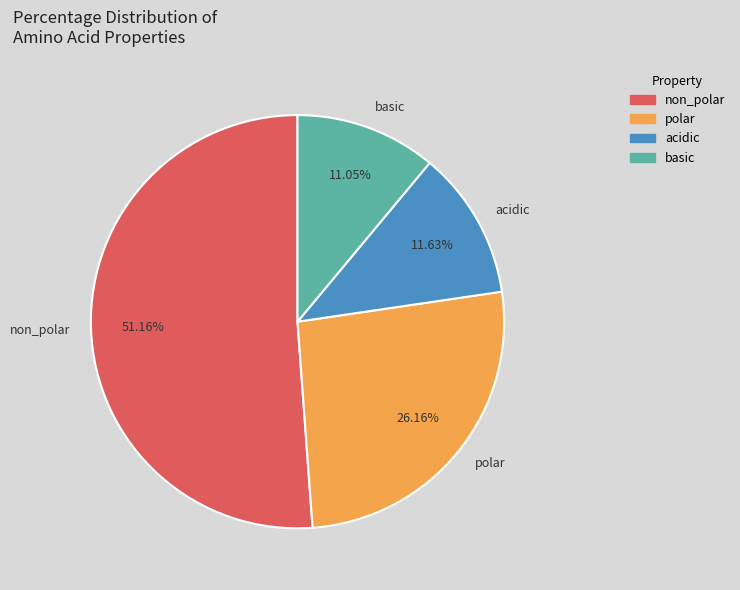

Is it true that acidic is 20% of the pie?

False